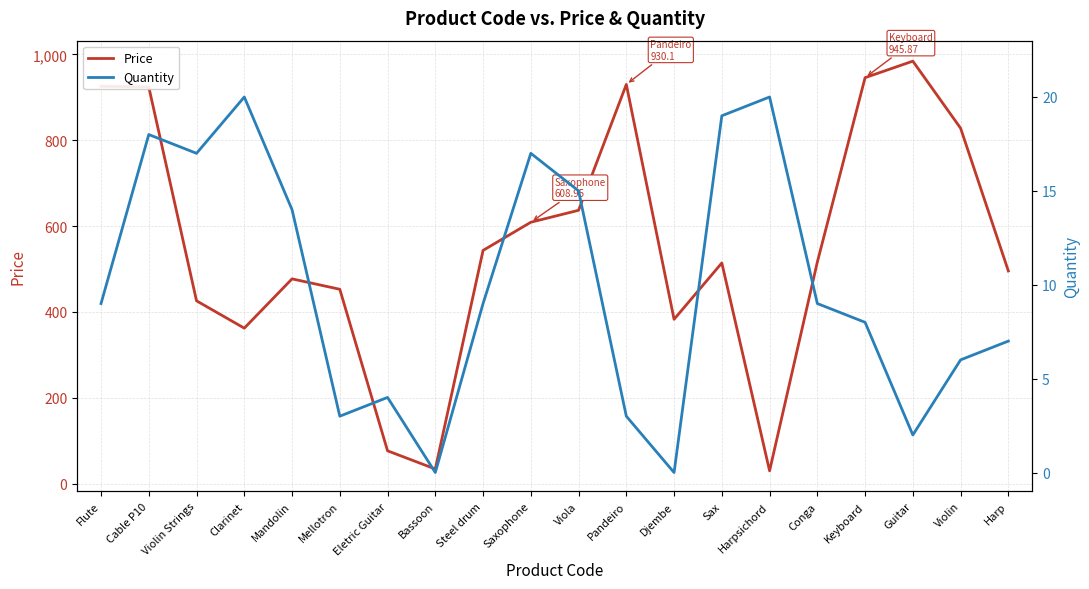

How many interior local valleys does the Quantity series have?

5